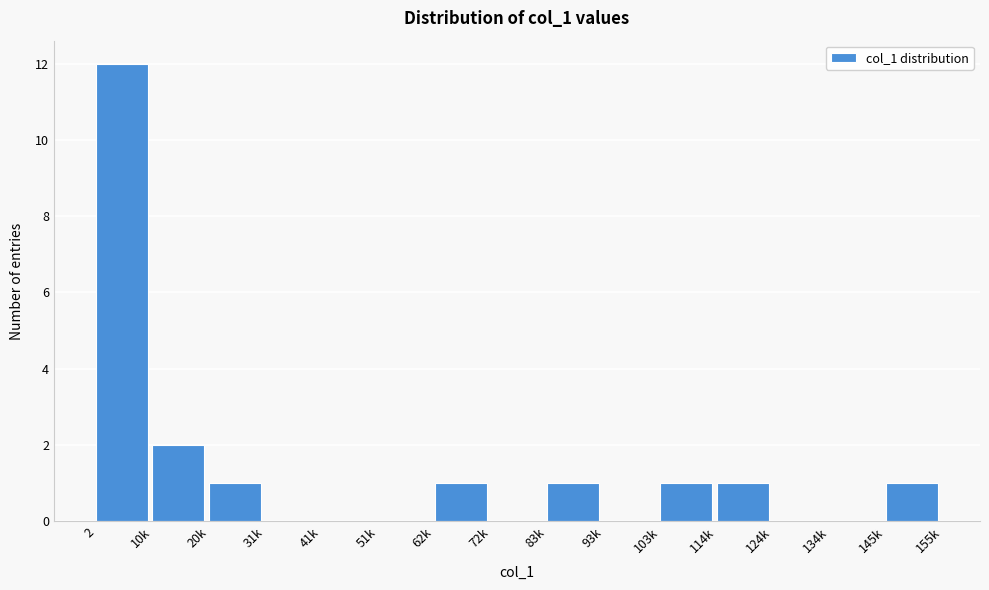

Reading right to left, what are all the values shown in this chart?

145k=1	134k=0	124k=0	114k=1	103k=1	93k=0	83k=1	72k=0	62k=1	51k=0	41k=0	31k=0	20k=1	10k=2	2=12